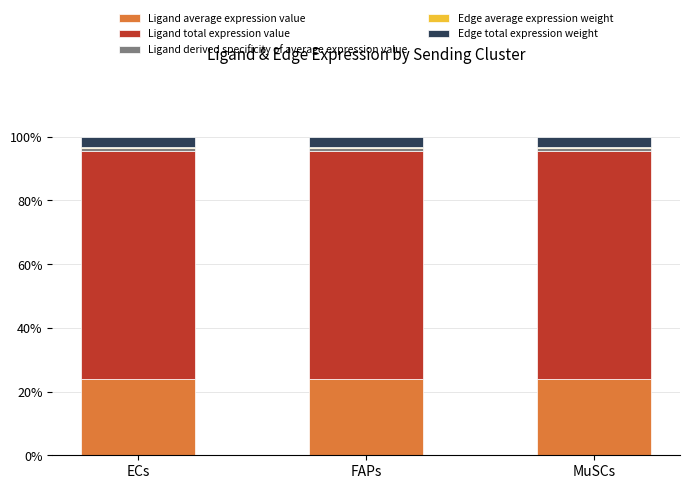

Is it true that Ligand average expression value equals 39.6 at FAPs?

False